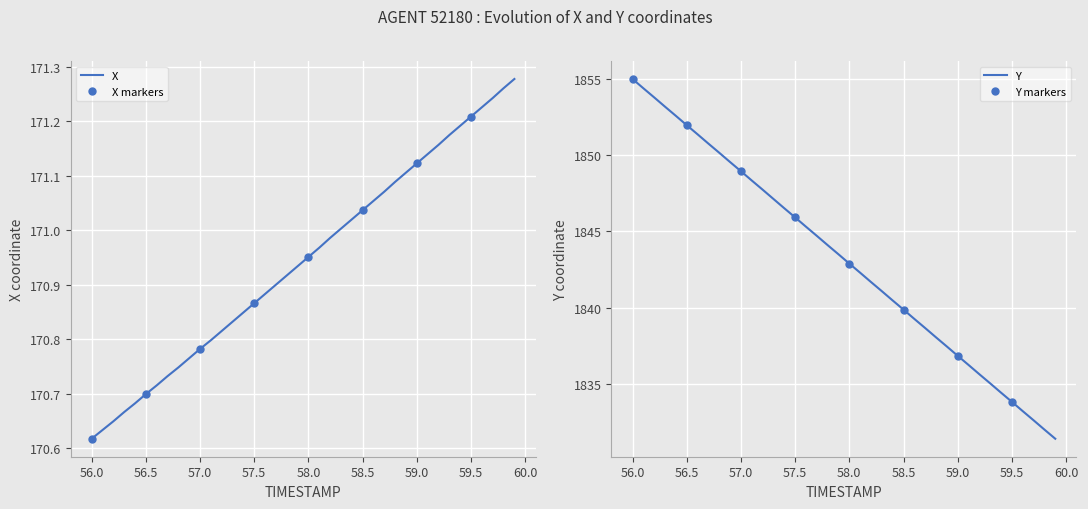

Reading left to right, what are all the values shown in this chart?

X: 56.0=170.6	56.1=170.6	56.2=170.6	56.3=170.7	56.4=170.7	56.5=170.7	56.6=170.7	56.7=170.7	56.8=170.7	56.9=170.8	57.0=170.8	57.1=170.8	57.2=170.8	57.3=170.8	57.4=170.8	57.5=170.9	57.6=170.9	57.7=170.9	57.8=170.9	57.9=170.9	58.0=171.0	58.1=171.0	58.2=171.0	58.3=171.0	58.4=171.0	58.5=171.0	58.6=171.1	58.7=171.1	58.8=171.1	58.9=171.1	59.0=171.1	59.1=171.1	59.2=171.2	59.3=171.2	59.4=171.2	59.5=171.2	59.6=171.2	59.7=171.2	59.8=171.3	59.9=171.3
Y: 56.0=1855.0	56.1=1854.4	56.2=1853.8	56.3=1853.2	56.4=1852.6	56.5=1852.0	56.6=1851.4	56.7=1850.8	56.8=1850.2	56.9=1849.5	57.0=1849.0	57.1=1848.3	57.2=1847.7	57.3=1847.1	57.4=1846.5	57.5=1845.9	57.6=1845.3	57.7=1844.7	57.8=1844.1	57.9=1843.5	58.0=1842.9	58.1=1842.3	58.2=1841.7	58.3=1841.1	58.4=1840.5	58.5=1839.9	58.6=1839.3	58.7=1838.7	58.8=1838.0	58.9=1837.5	59.0=1836.8	59.1=1836.2	59.2=1835.6	59.3=1835.0	59.4=1834.4	59.5=1833.8	59.6=1833.2	59.7=1832.6	59.8=1832.0	59.9=1831.4